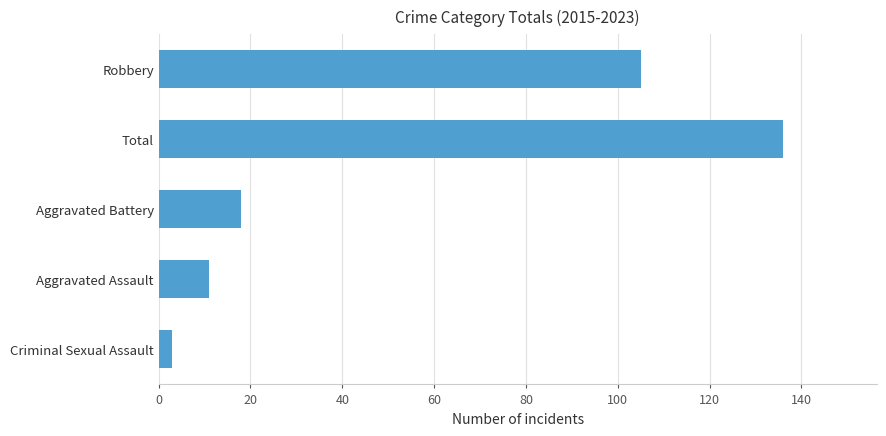

What is the sum of all values?

273